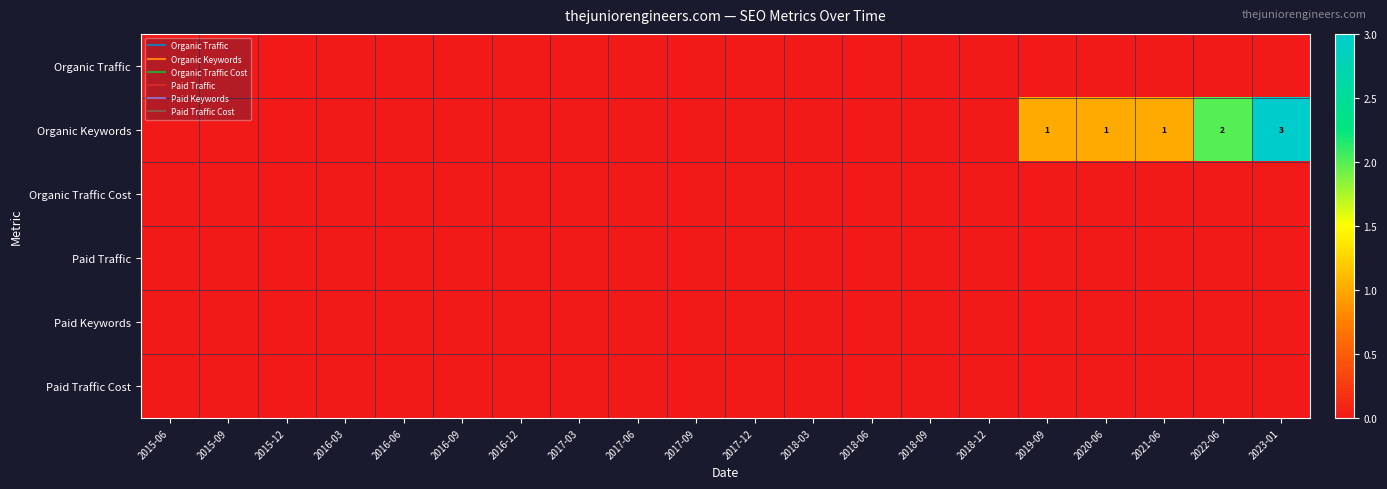

The Paid Traffic series shows 0 at 2017-12. True or false?

True